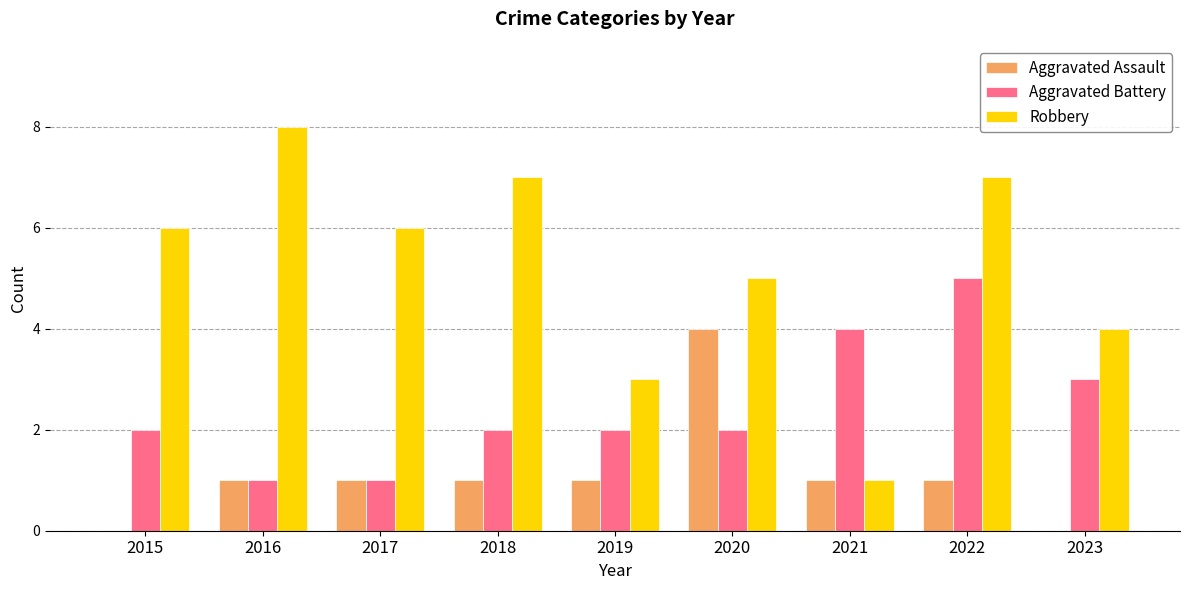

What value does the Aggravated Battery series have at 2023?

3